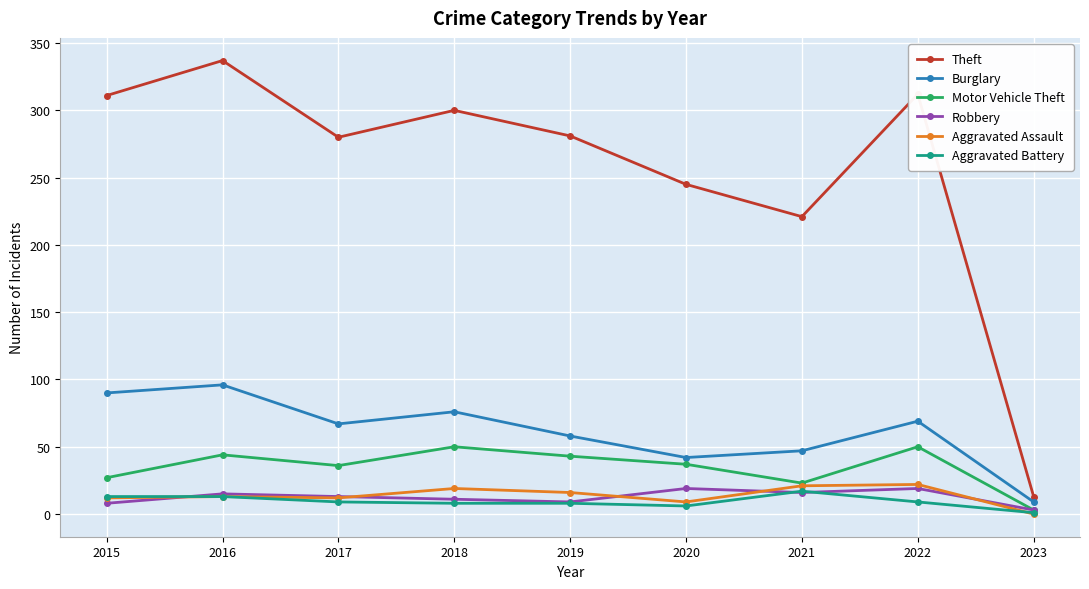

What is the approximate value of Aggravated Assault at 2021?

21